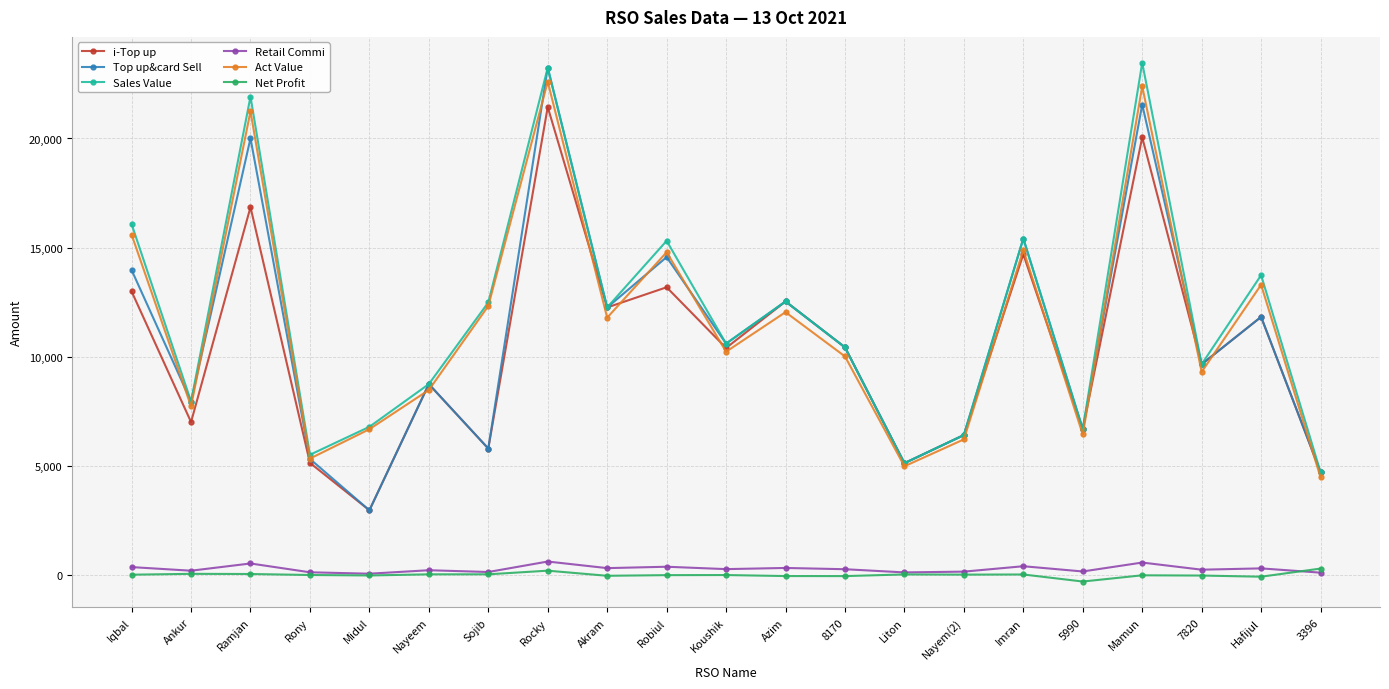

What is the difference between the second highest and minimum values in the Top up&card Sell series?

18569.0